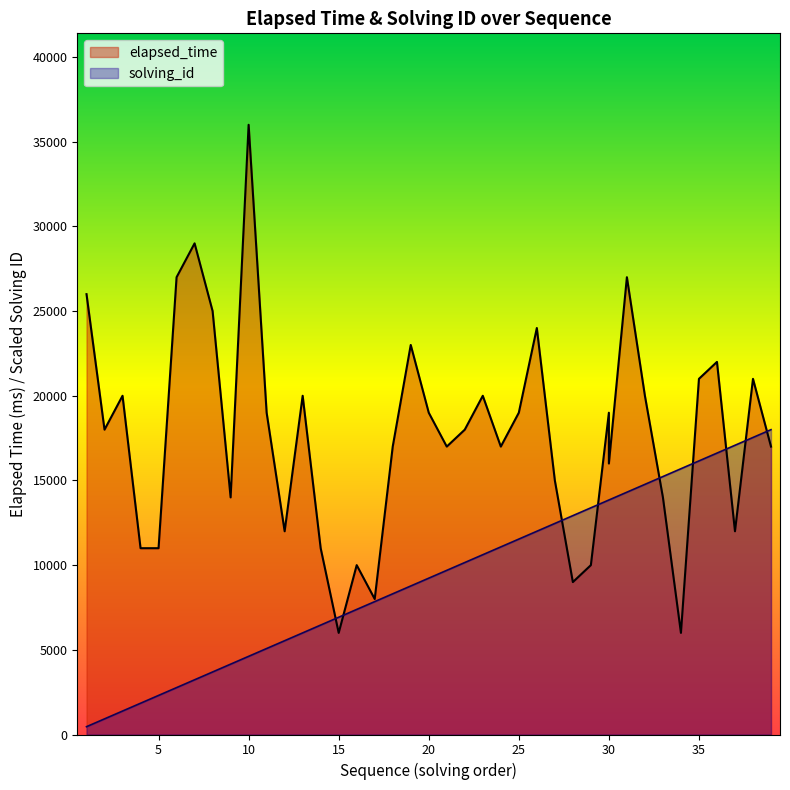

What is the value of the solving_id point at the 25th from the left?

11538.5